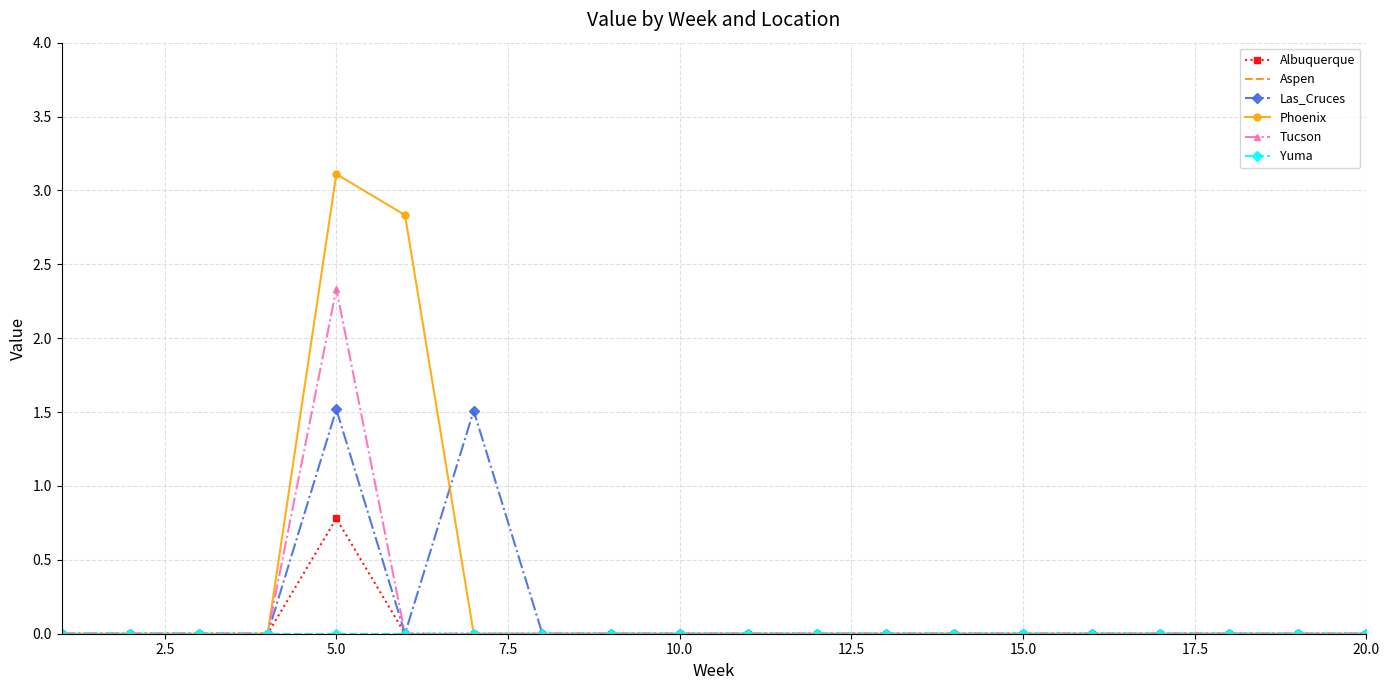

What is the maximum value shown in the chart?

3.1